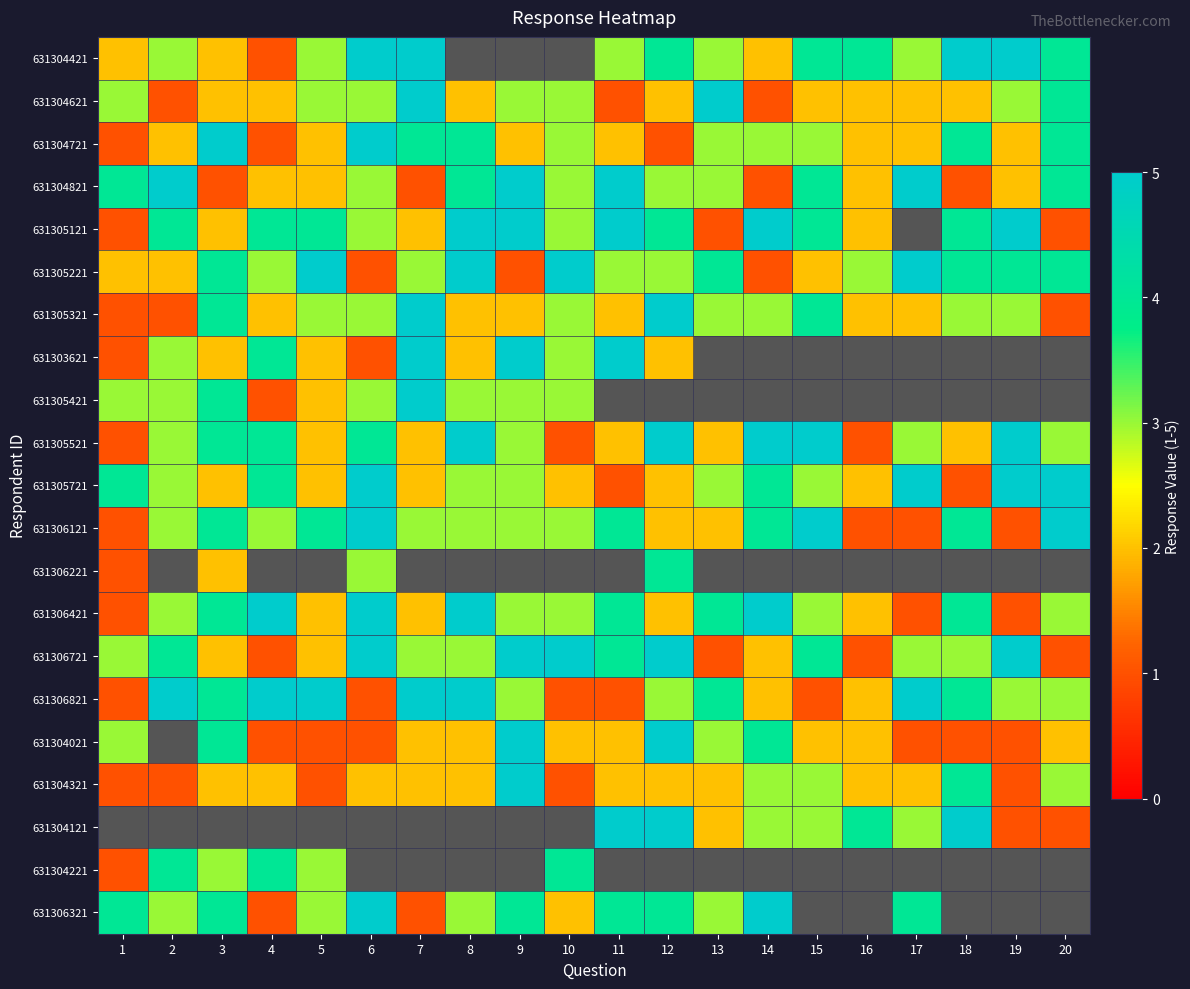

What is the total value across all series at 7?

57